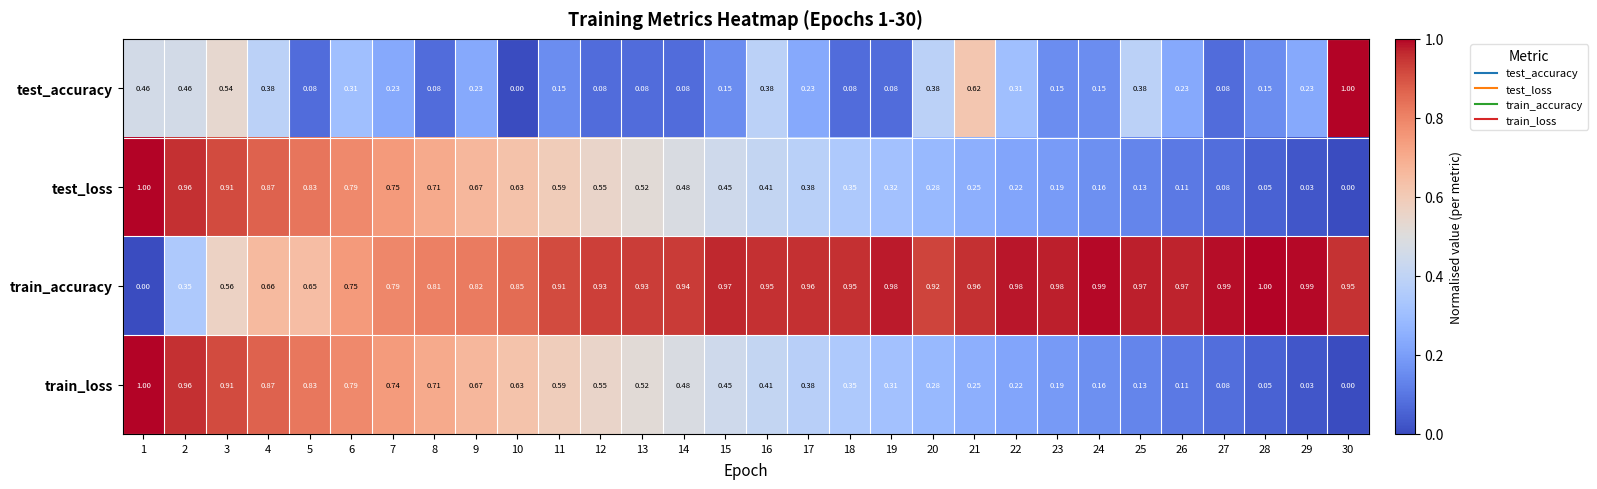

Between 13 and 17, which series saw the biggest shift?

test_accuracy